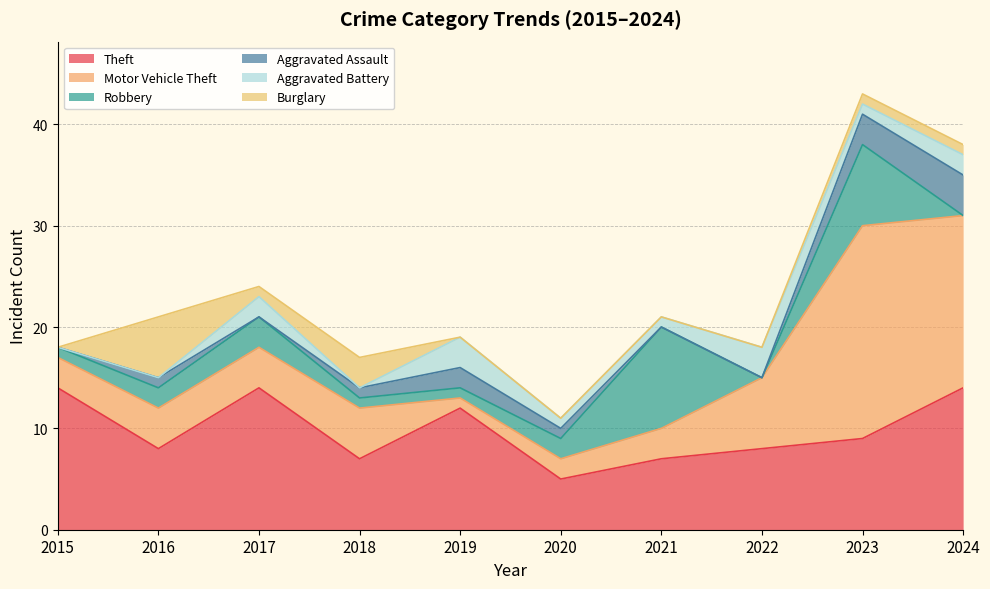

True or false: Theft and Aggravated Assault intersect in this chart.

False